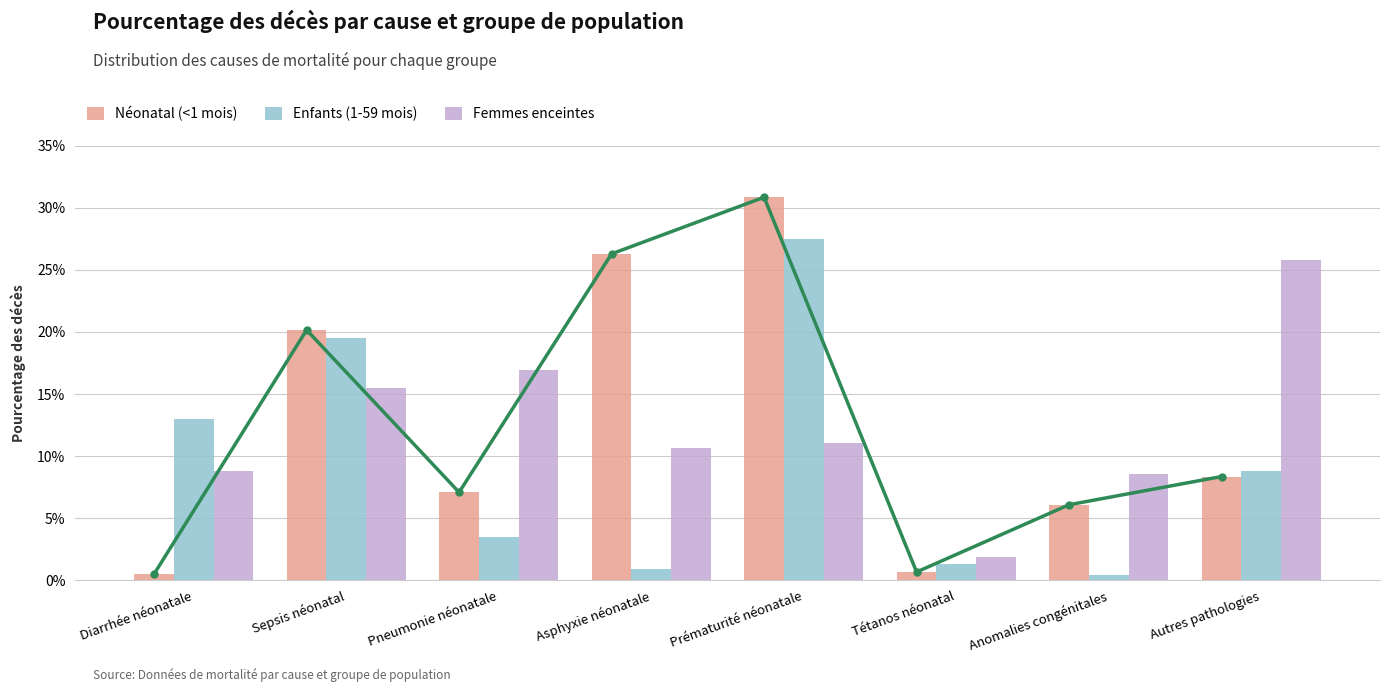

The Néonatal (<1 mois) series shows 0.3 at Prématurité néonatale. True or false?

True